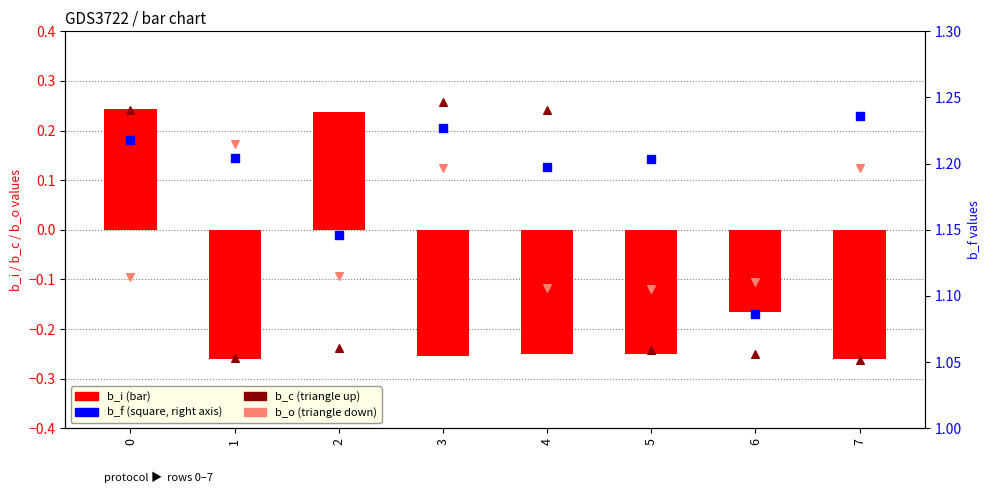

Which series contains the lowest Y value?

b_c